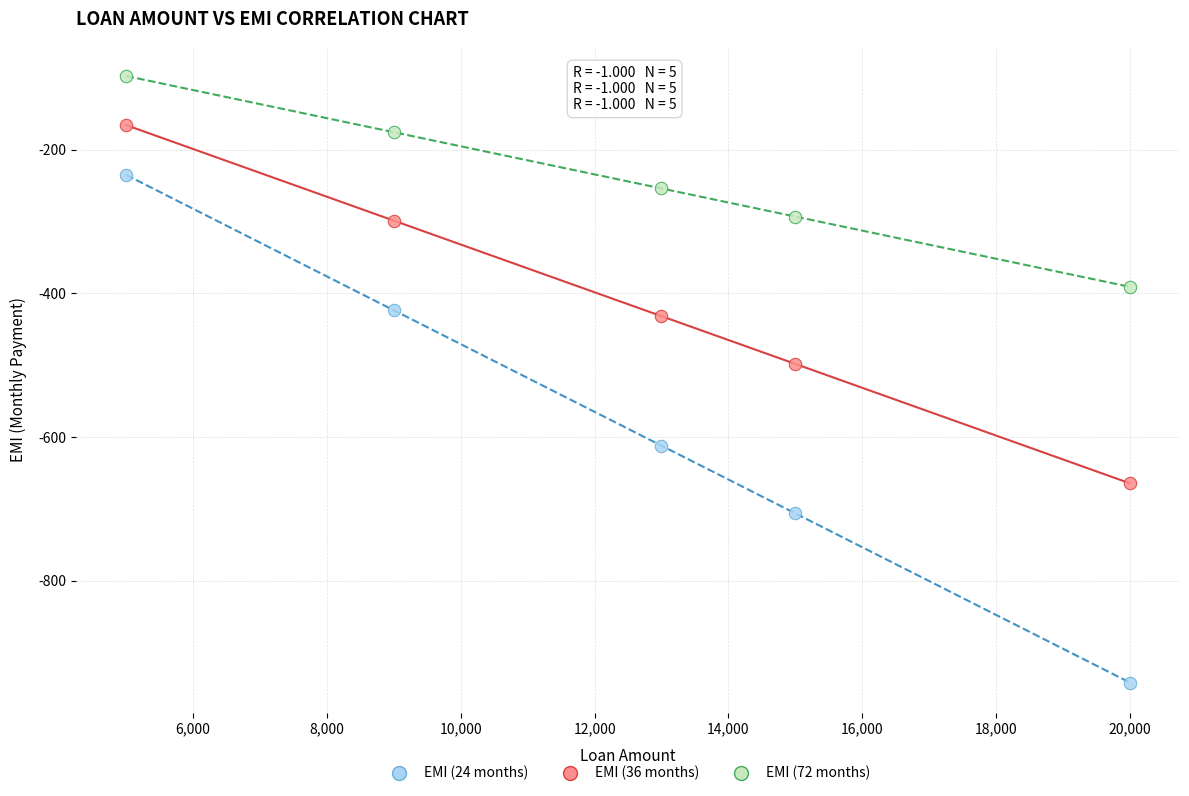

Which series contains the highest Y value?

EMI (72 months)